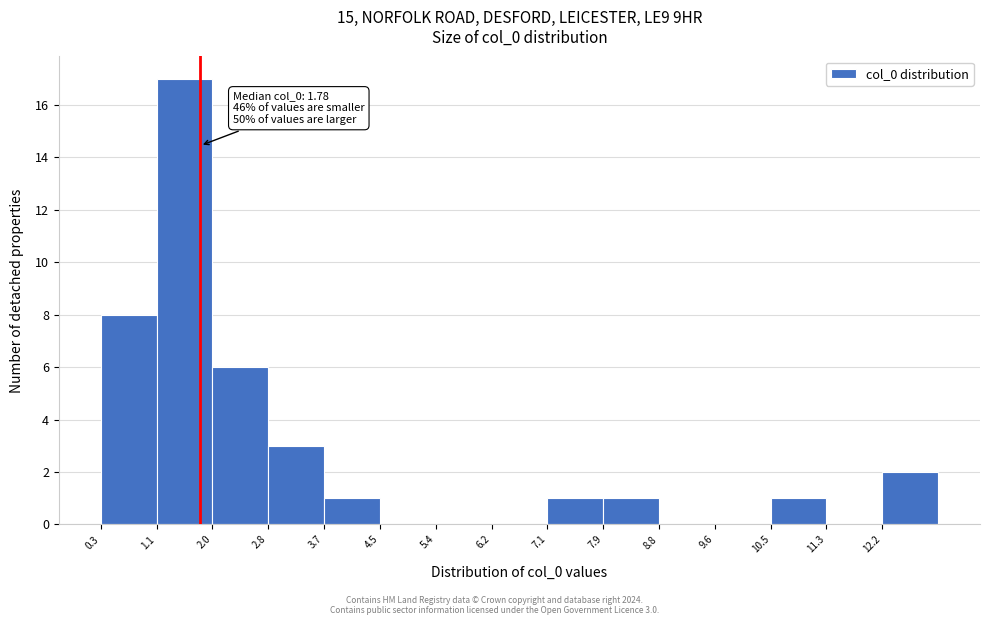

Which range on the x-axis has the tallest bar?

1.1 to 2.0